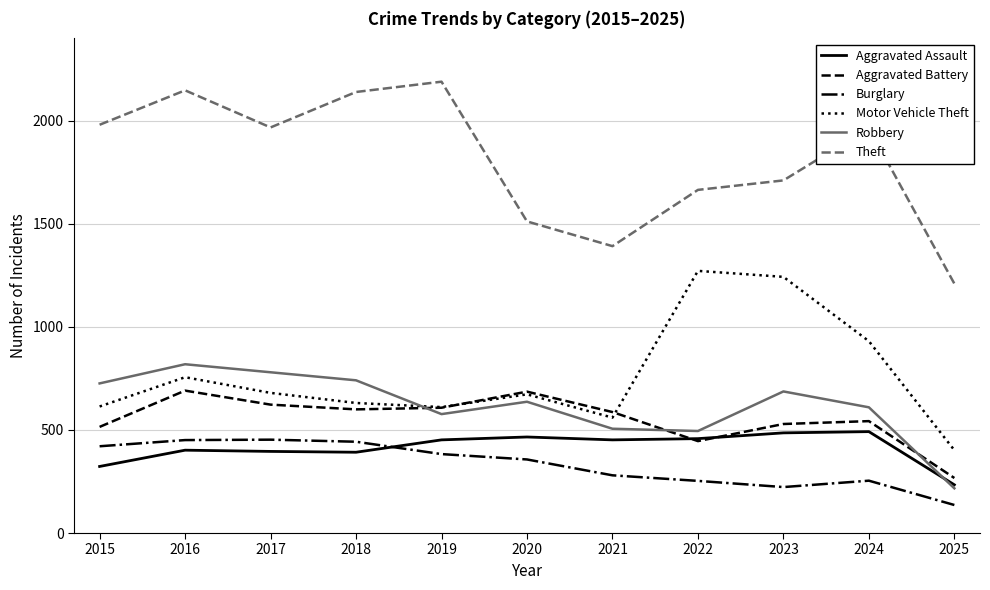

What is the total value across all series at 2015?

4580